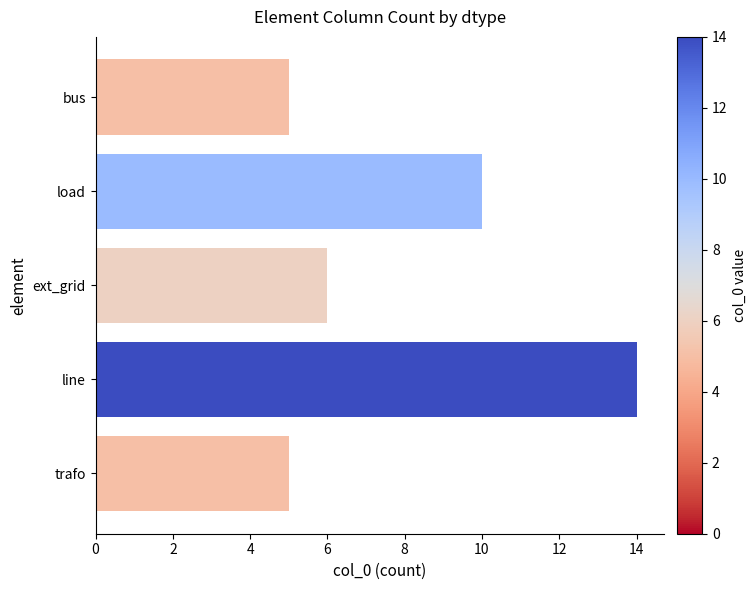

Reading top to bottom, extract all data points from this chart.

5	10	6	14	5